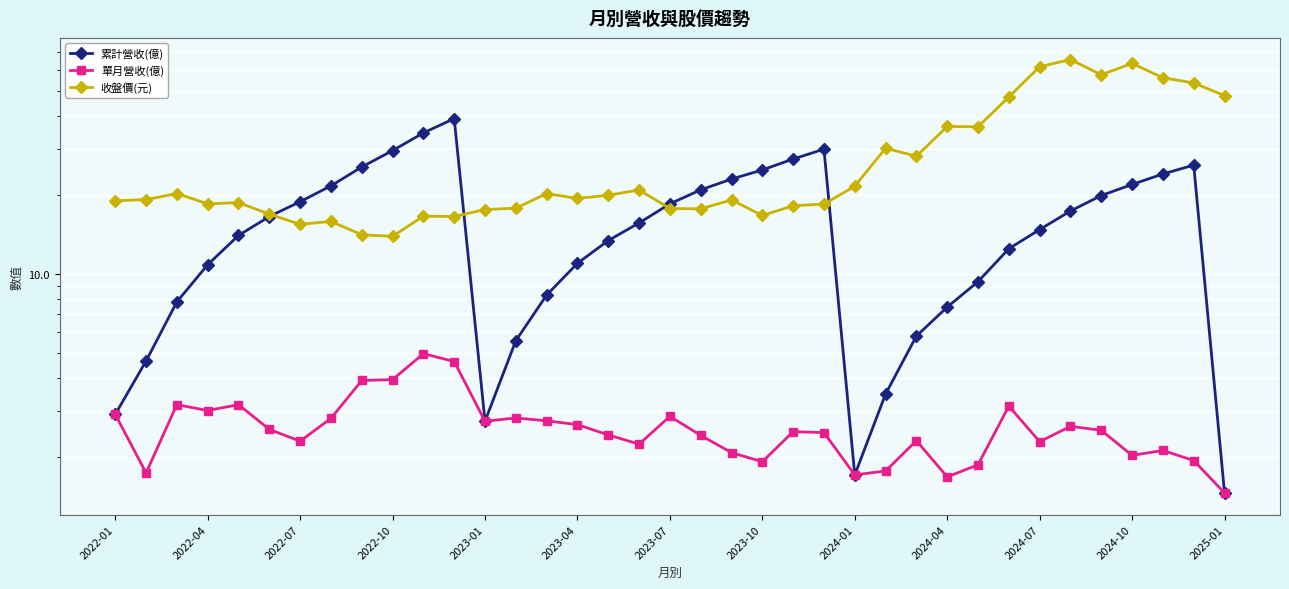

True or false: 收盤價(元) has a value of 19.0 at 2022-01.

True